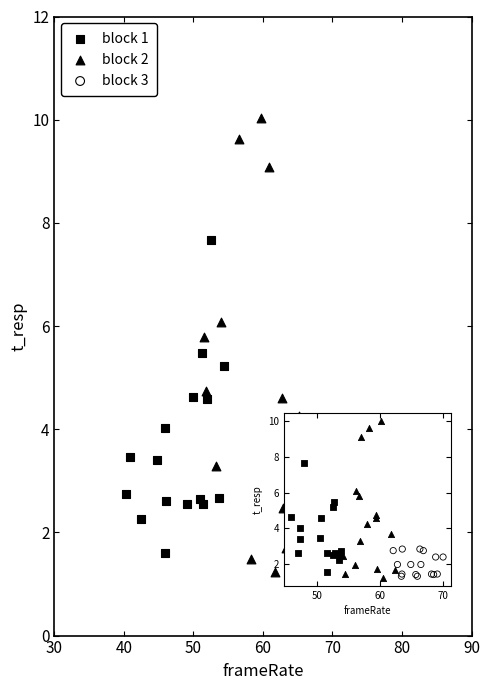

Which series reaches the maximum Y coordinate?

block 2